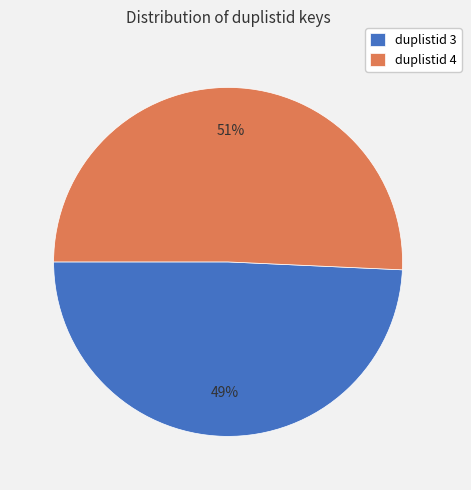

Which category accounts for the majority?

duplistid 4